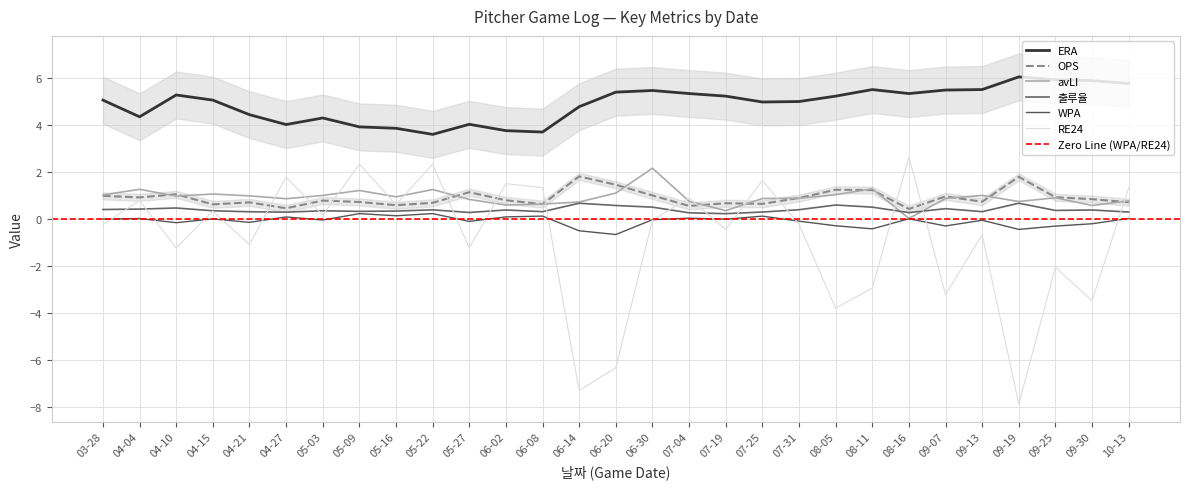

What is the sum of all avLI values?

26.6